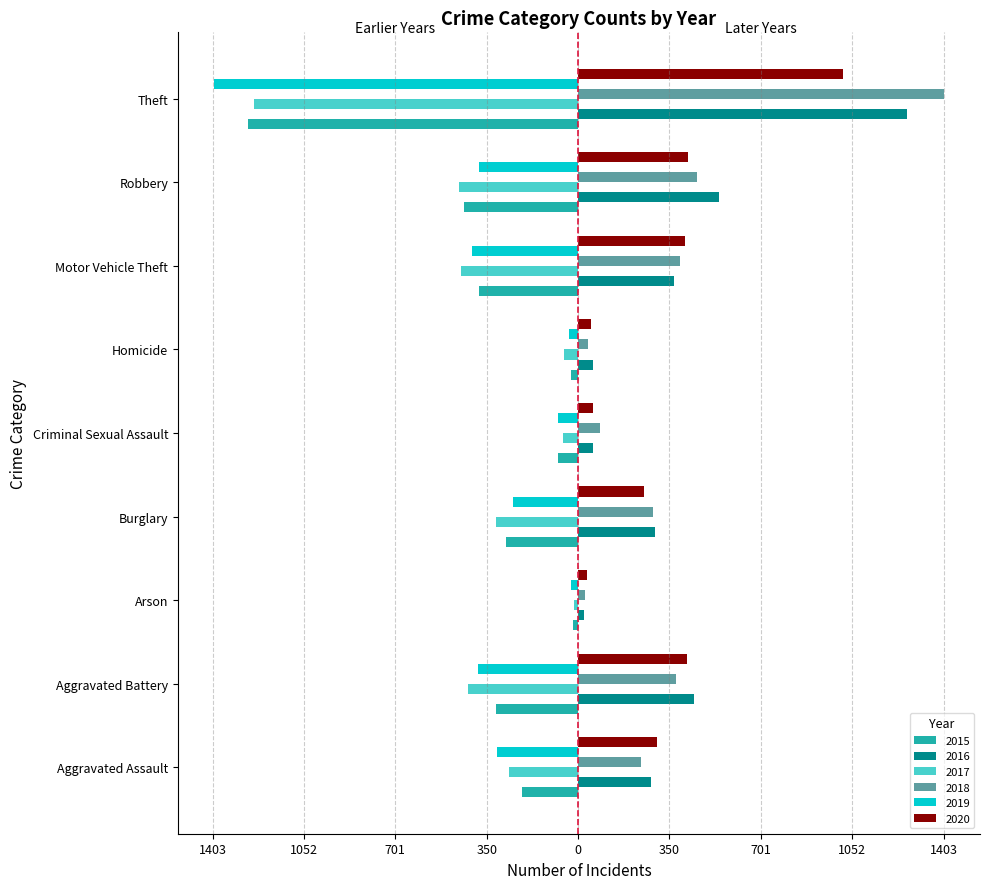

What are all the series names shown in the legend?

2015, 2016, 2017, 2018, 2019, 2020